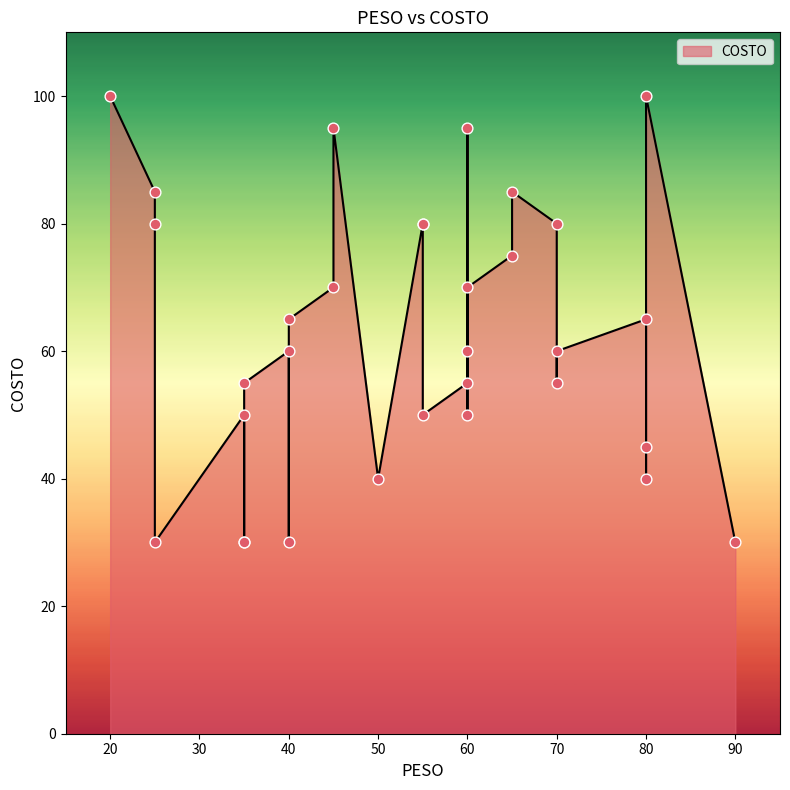

What is the ratio of the value at 80 to the value at 60?

1.7